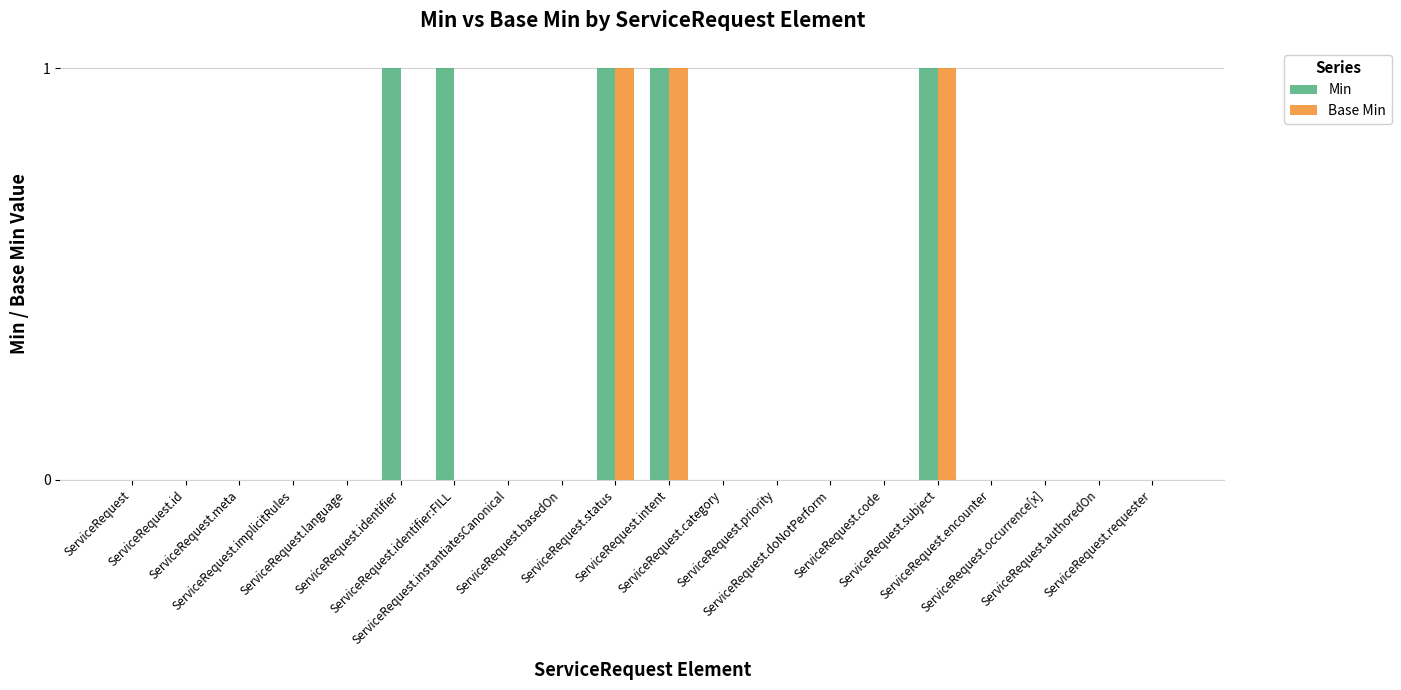

Which series has the largest total across all categories?

Min